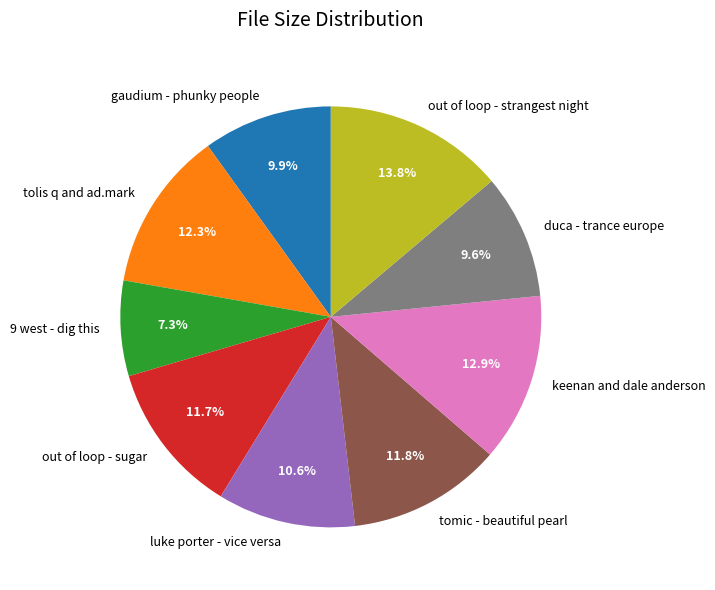

Does 9 west - dig this represent more than half of the total?

No